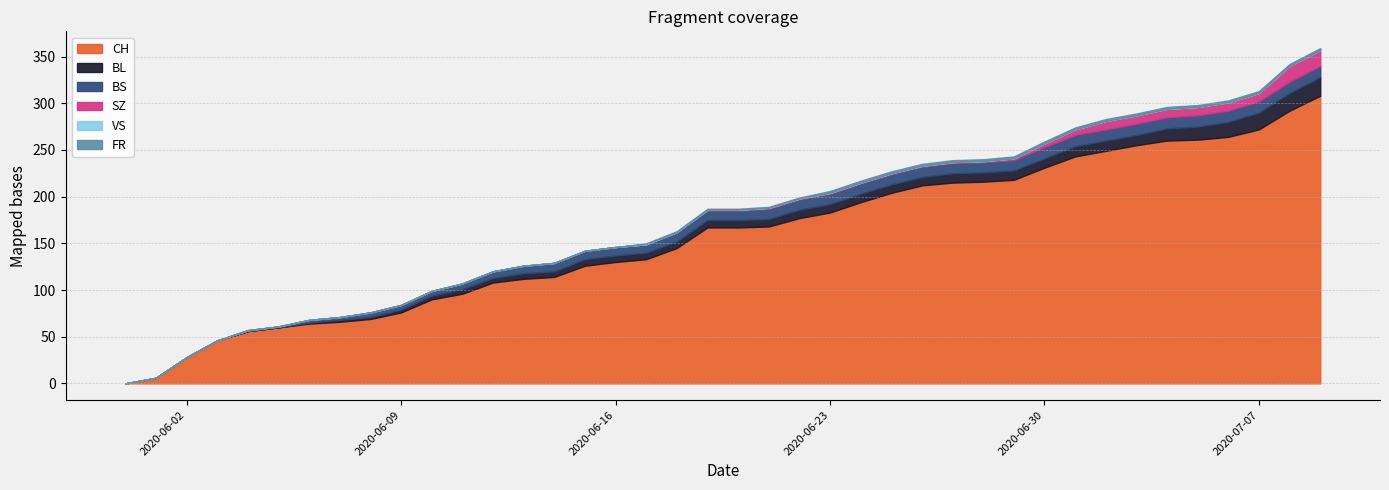

How many data points in BS are less than 10?

18